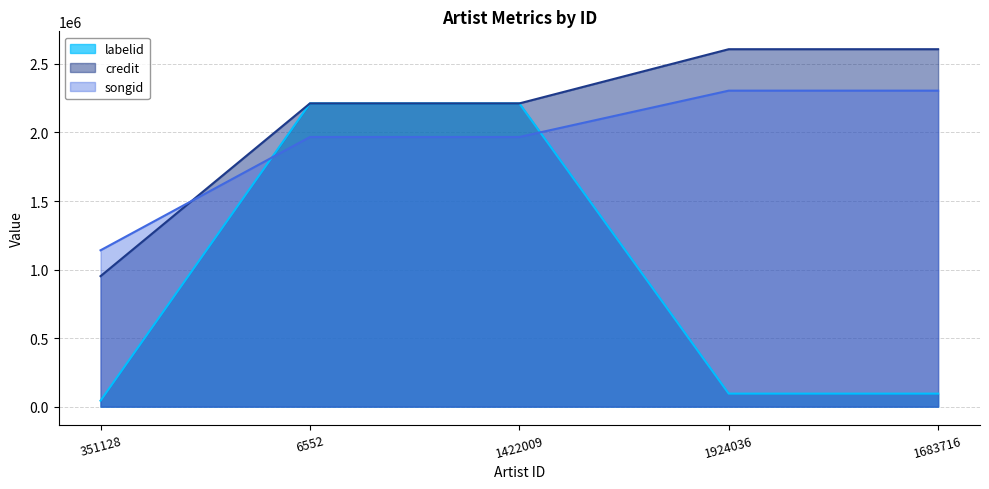

Reading left to right, what are all the values shown in this chart?

labelid line: 351128=43544	6552=2212161	1422009=2212161	1924036=95055	1683716=95055
credit line: 351128=951945	6552=2212161	1422009=2212161	1924036=2607515	1683716=2607515
songid line: 351128=1140686	6552=1967149	1422009=1967149	1924036=2305221	1683716=2305221